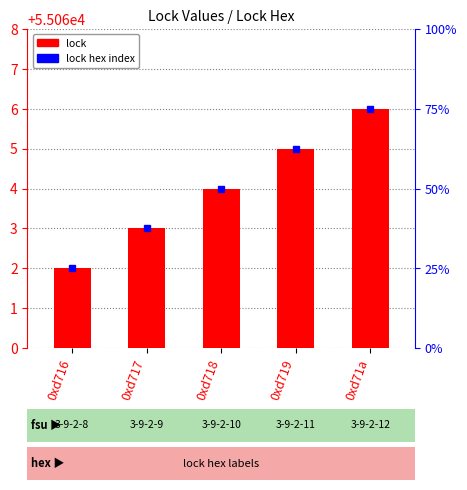

What is the label of the 1st bar from the left?

0xd716